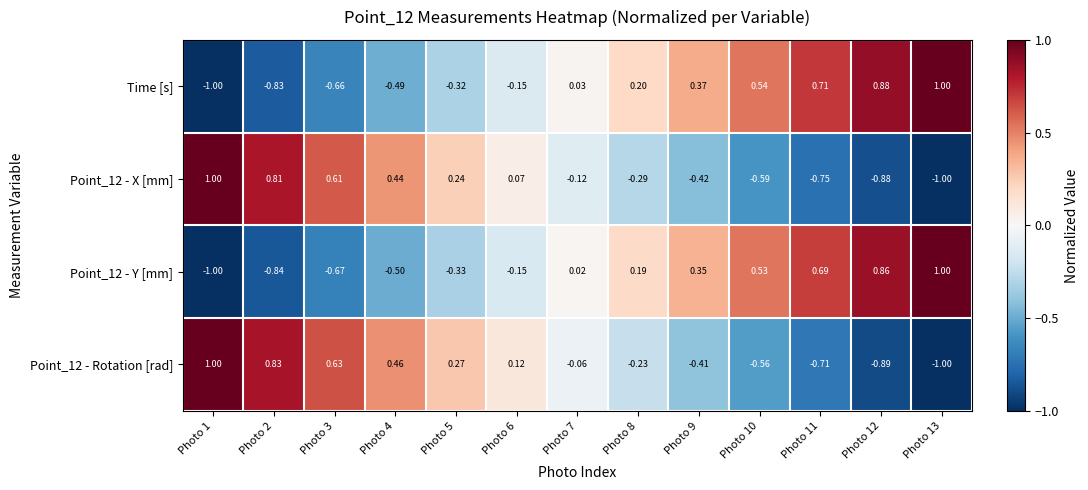

How many data points in Point_12 - Y [mm] are less than 0?

6